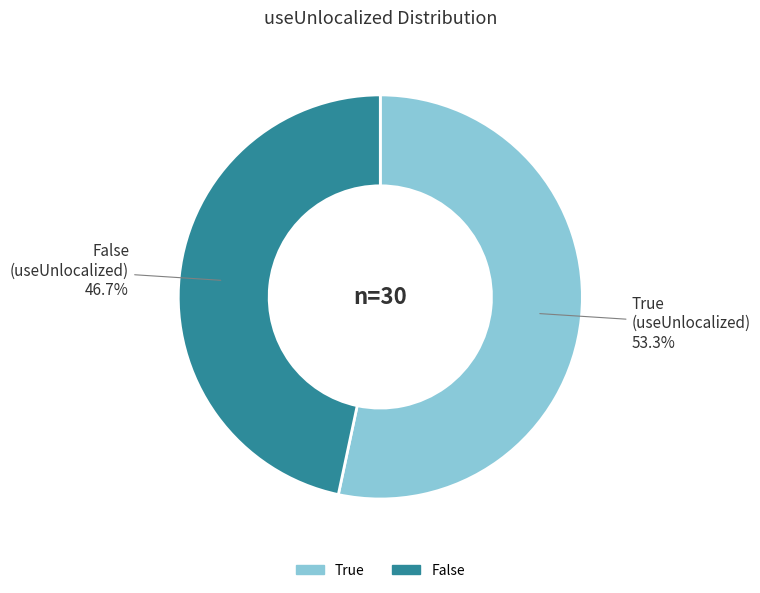

To the nearest percent, what is the difference between the largest and smallest slice percentages?

7%